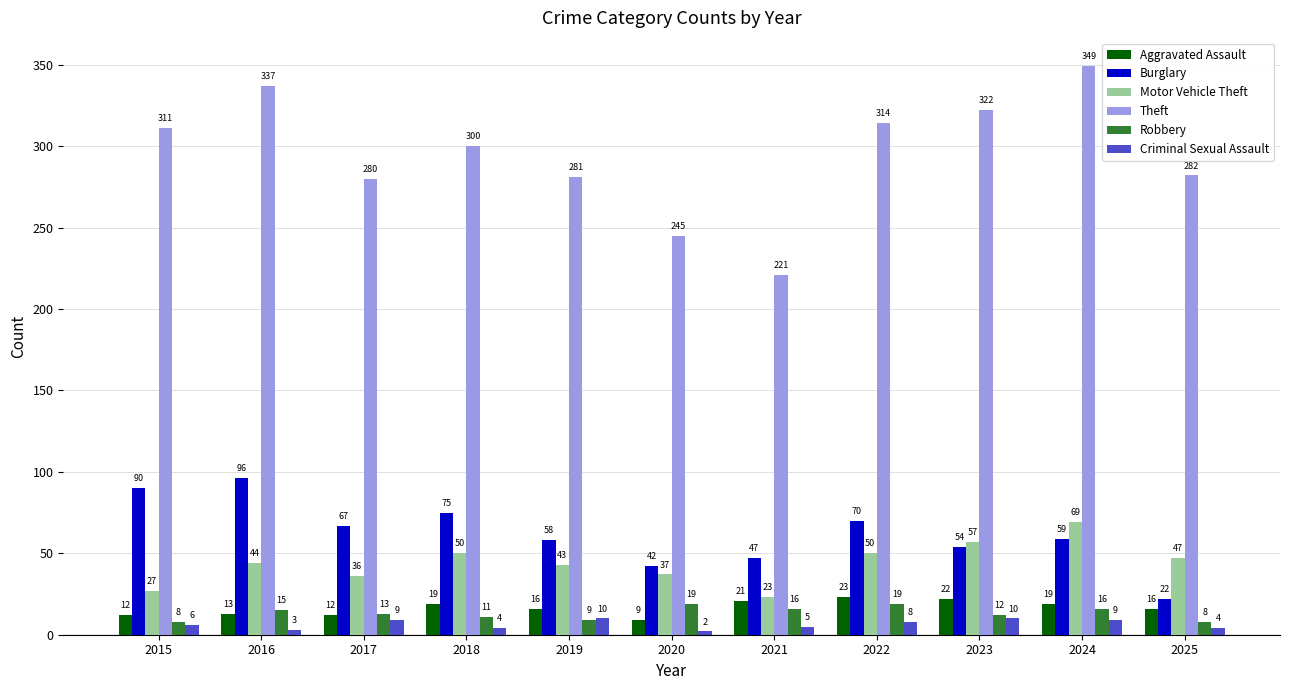

What is the difference between the highest and lowest values at 2021?

216